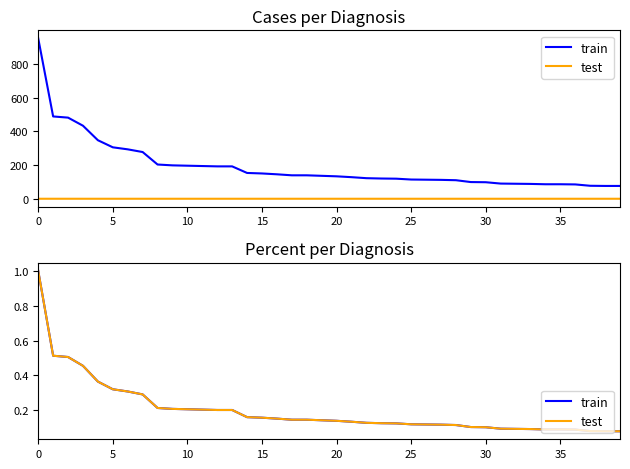

The test series shows 0.2 at 13. True or false?

True